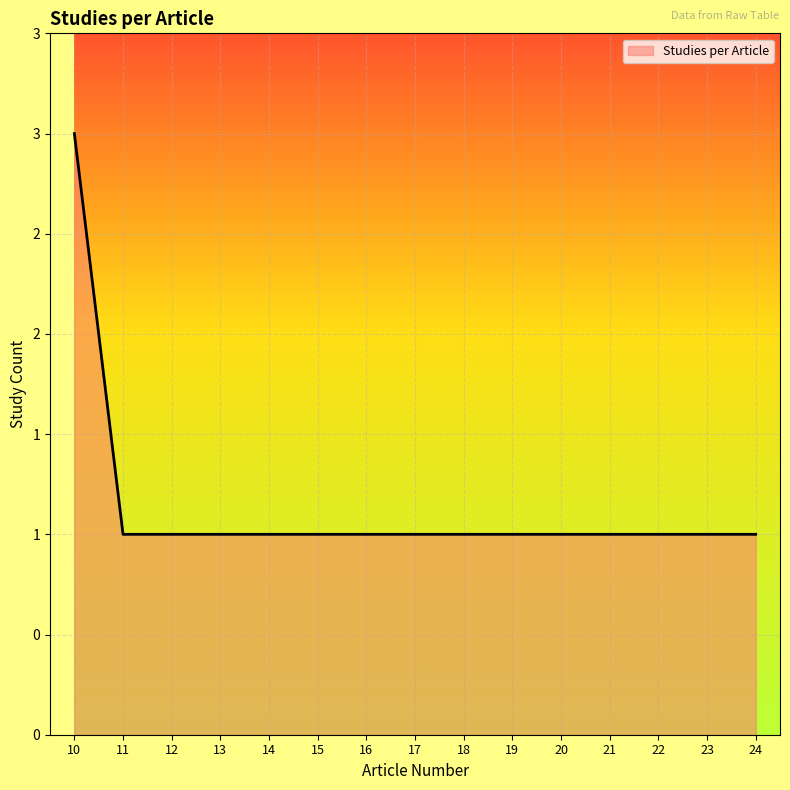

Is it true that the value at 15 is 2?

False